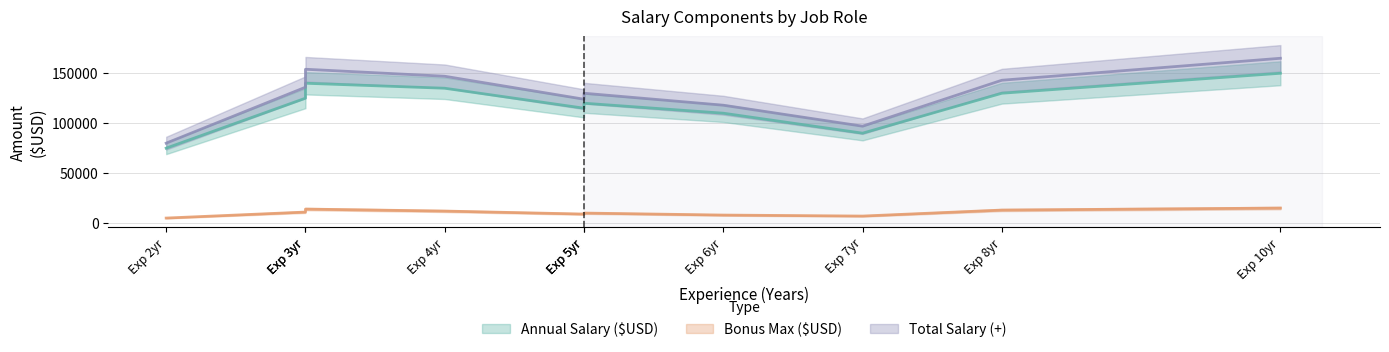

True or false: Bonus Max ($USD) and Total Salary (+) intersect in this chart.

False